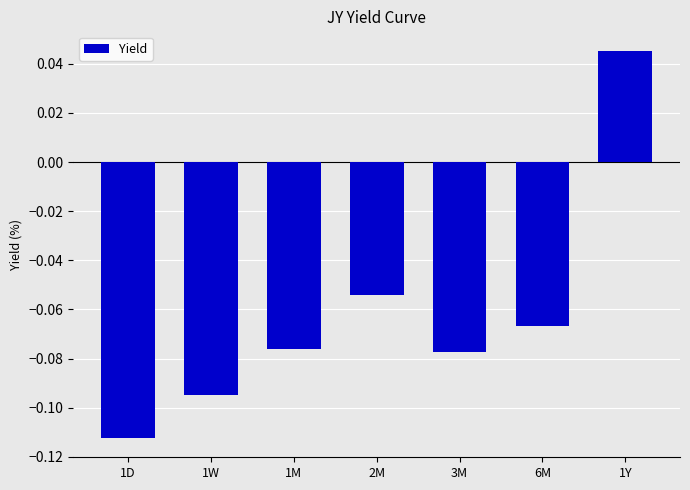

At which category does the chart reach its peak across all series?

1Y